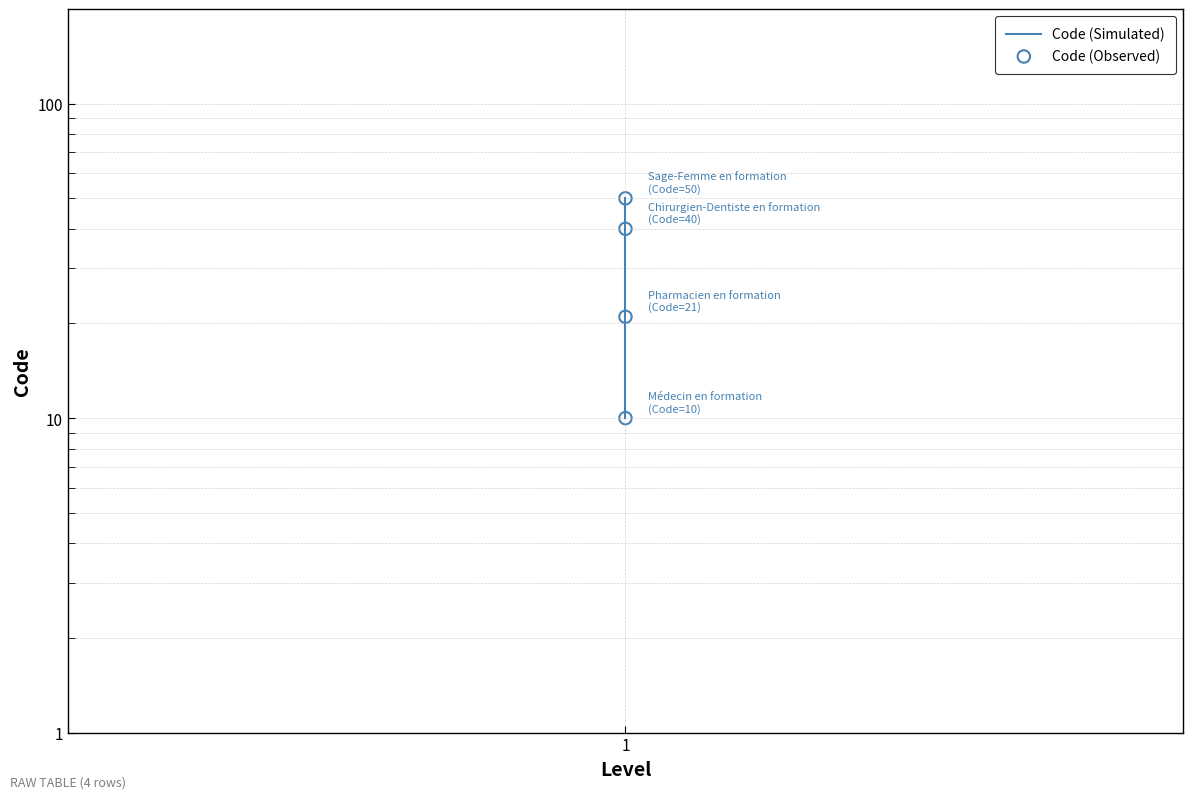

What are all the series names shown in the legend?

Code (Simulated), Code (Observed)